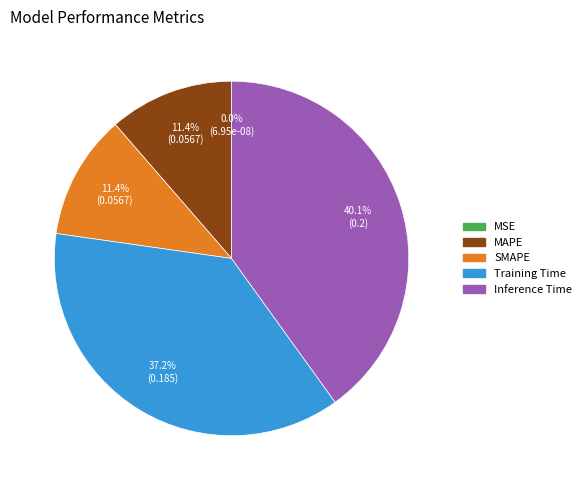

Is there any slice that represents more than half of the pie?

No